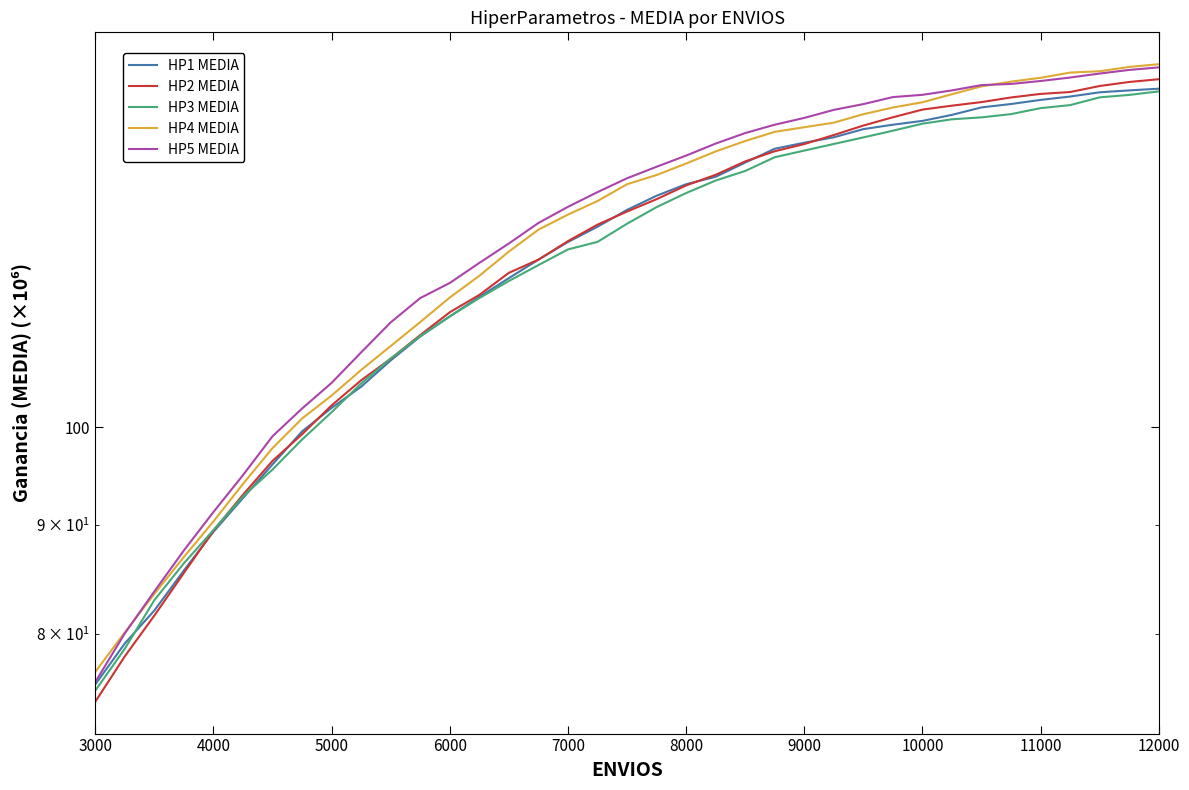

True or false: HP3 MEDIA and HP4 MEDIA intersect in this chart.

False